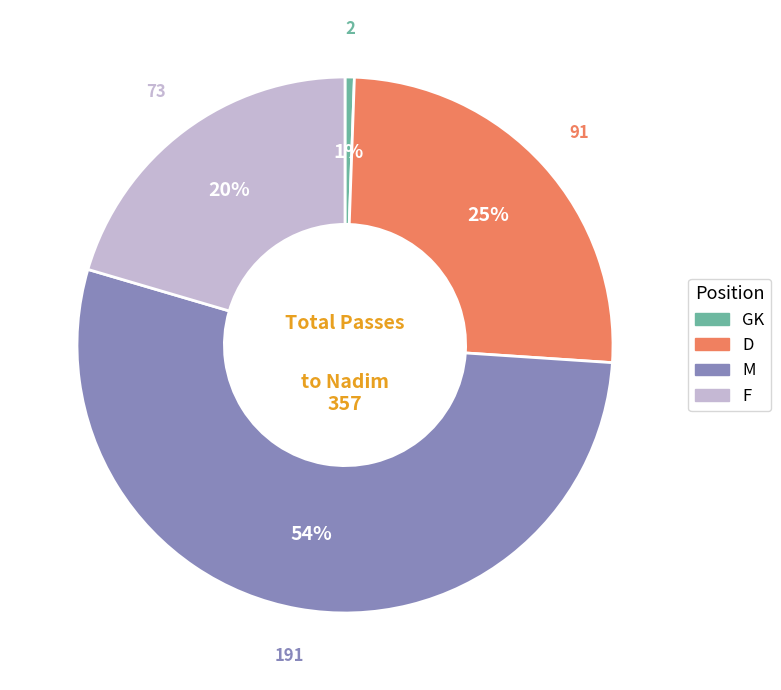

To the nearest percent, what is the average slice percentage?

25%